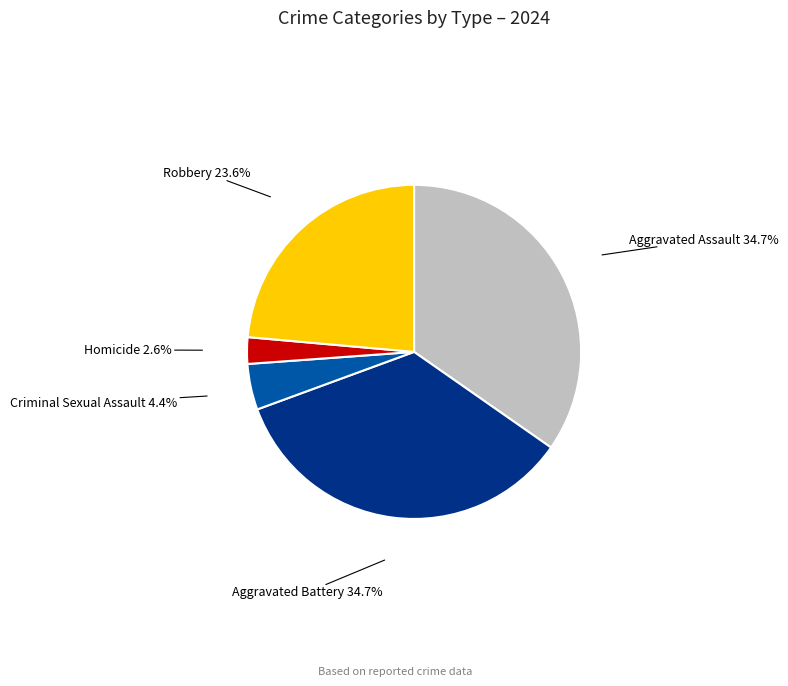

Is there a majority slice in this chart?

No